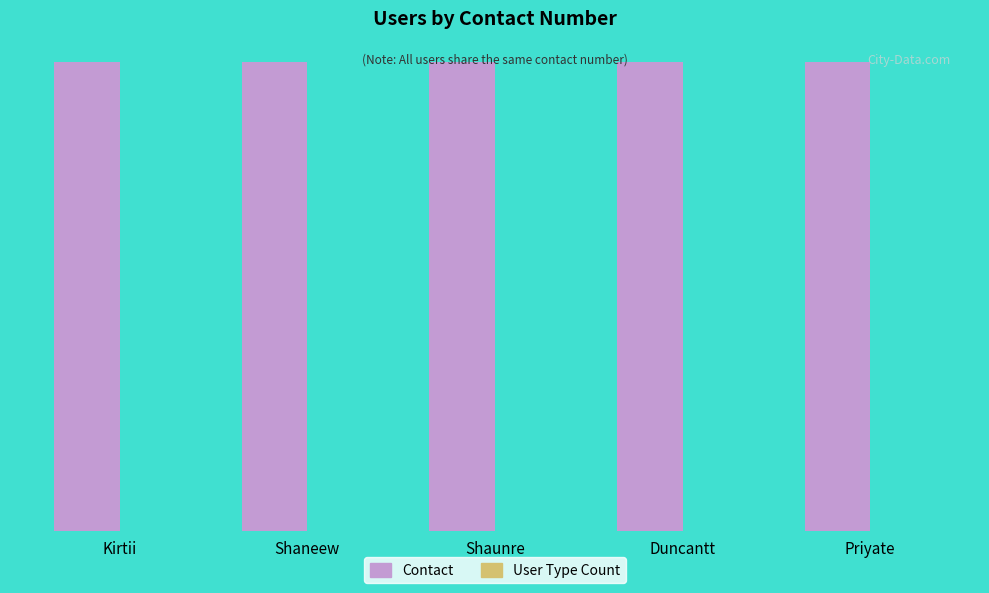

Are the bars grouped side by side (vs. stacked)?

Yes